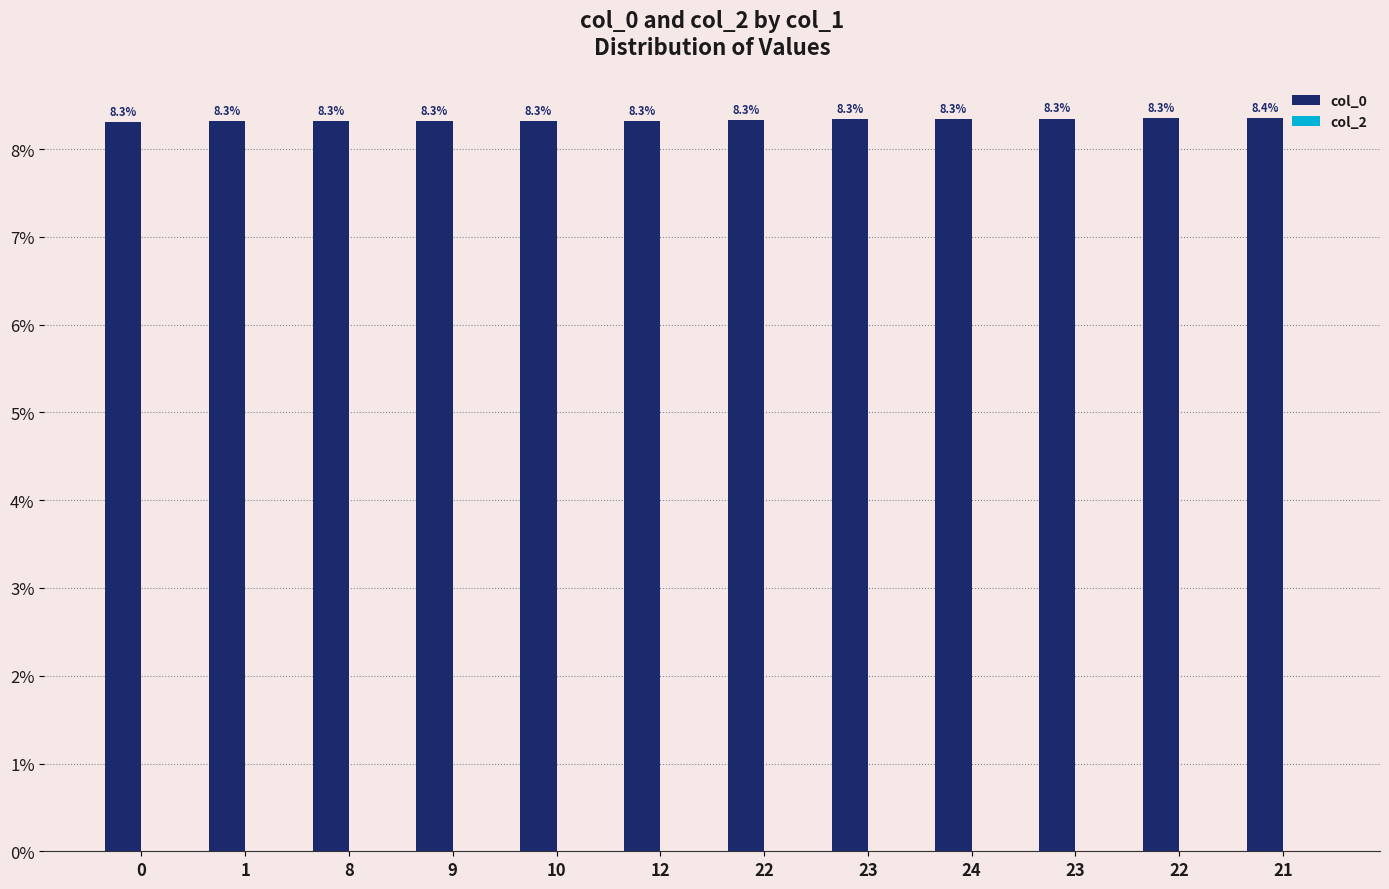

Are the bars grouped side by side (vs. stacked)?

No